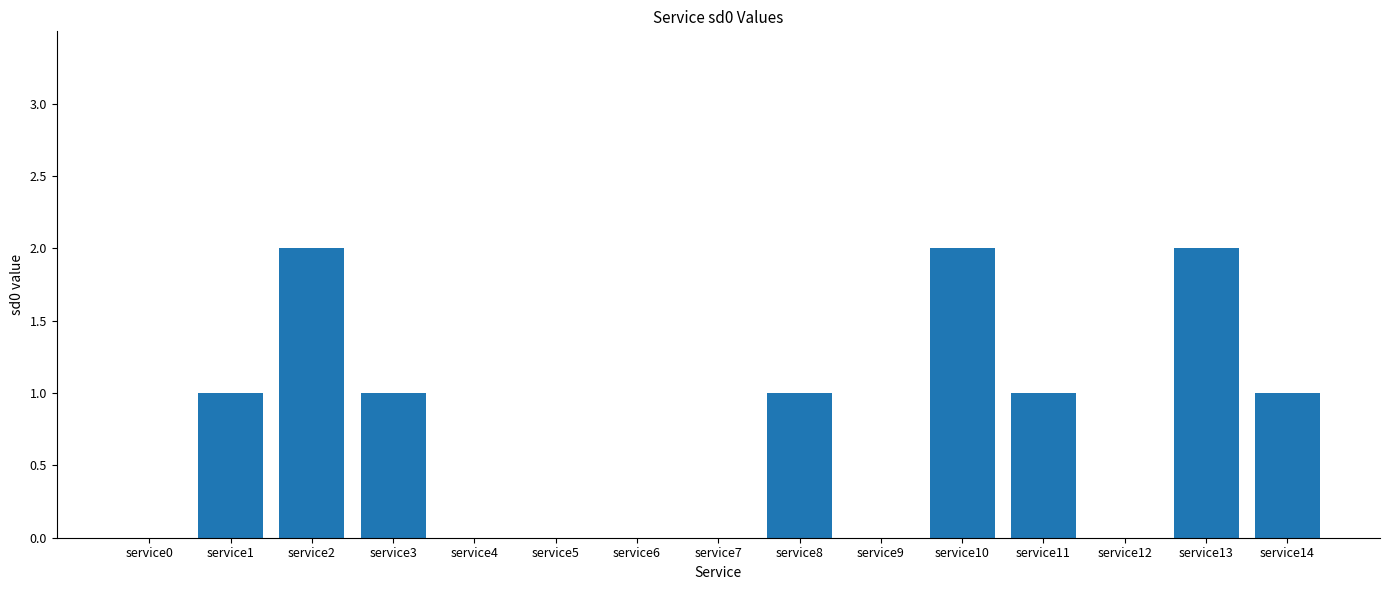

What is the sum of all values?

11